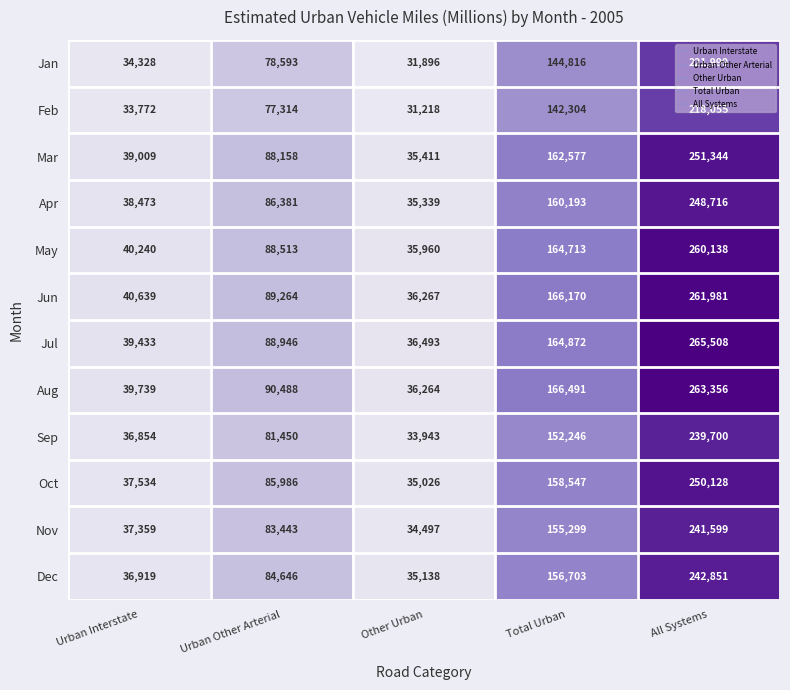

At which label is Dec closest to 138994?

Total Urban